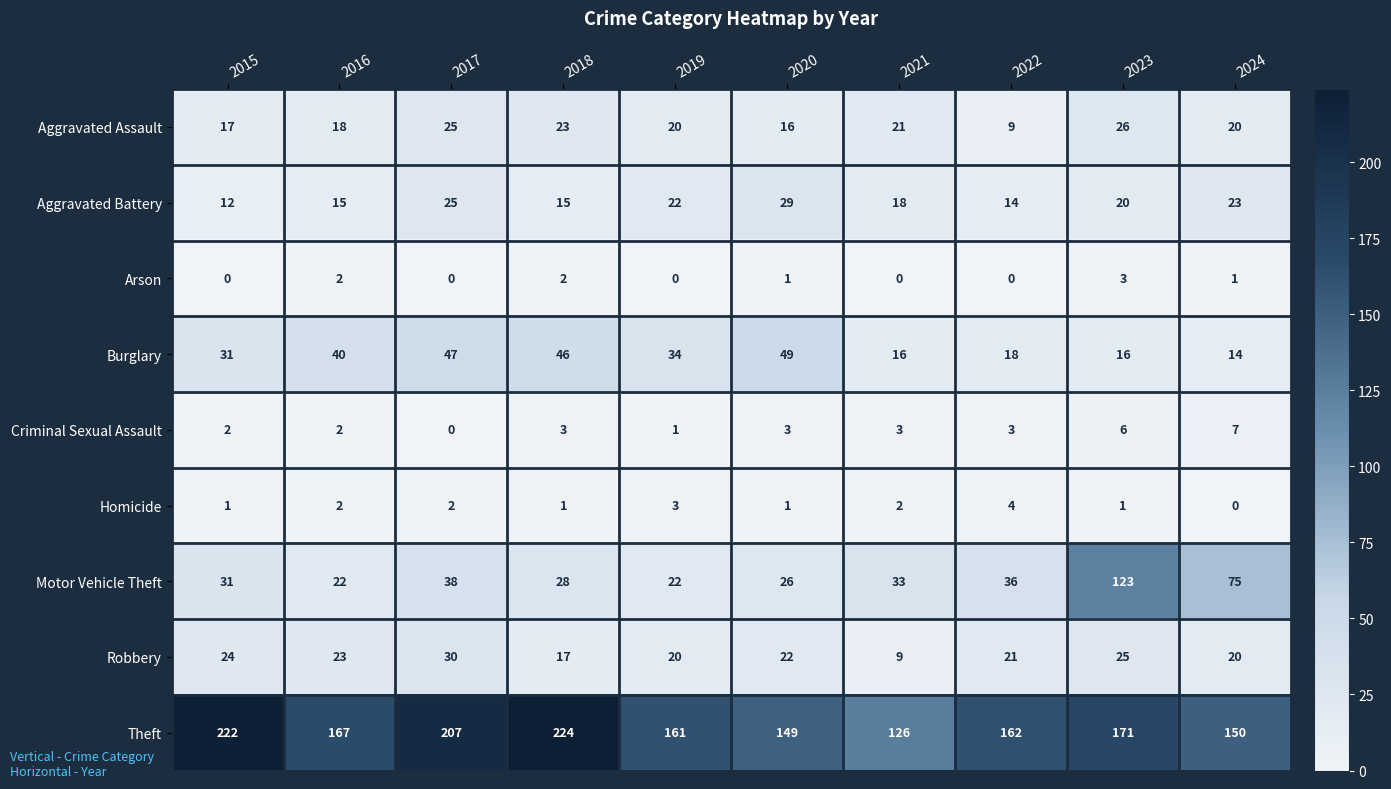

What is the difference between the highest and lowest values at 2022?

162